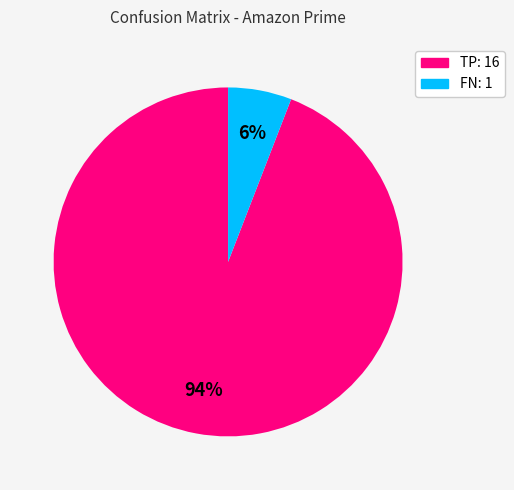

Is there a majority slice in this chart?

Yes